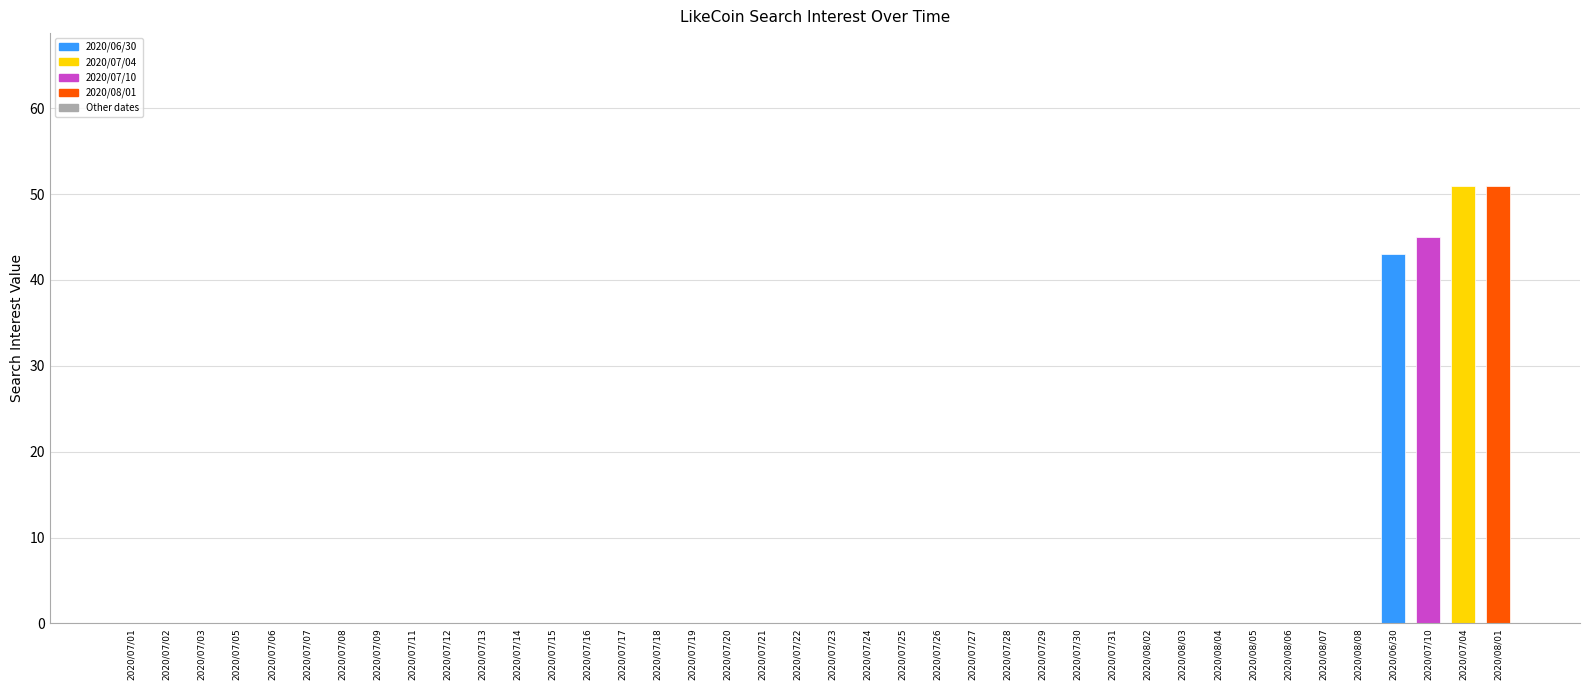

Is it true that the value at 2020/07/15 is 0?

True